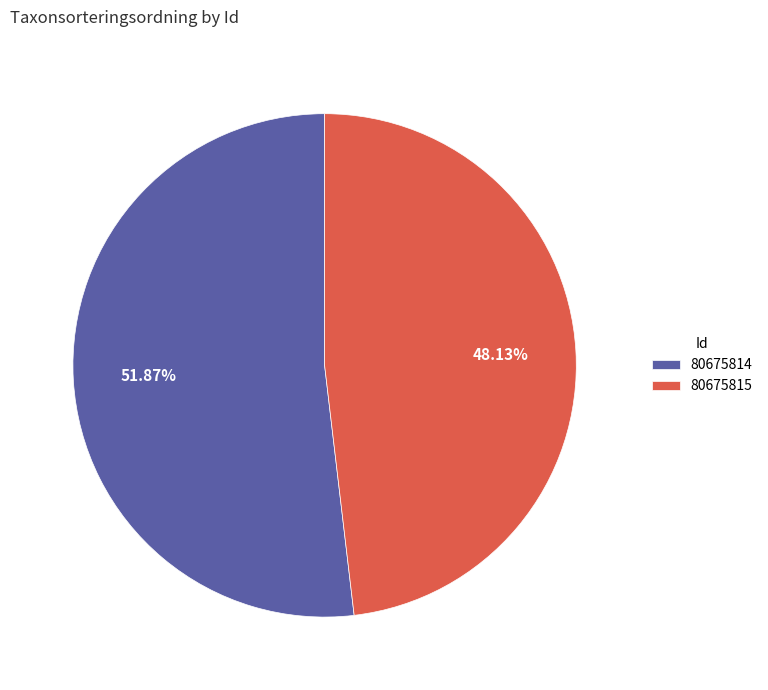

To the nearest percent, what is the difference between the largest and smallest slice percentages?

4%